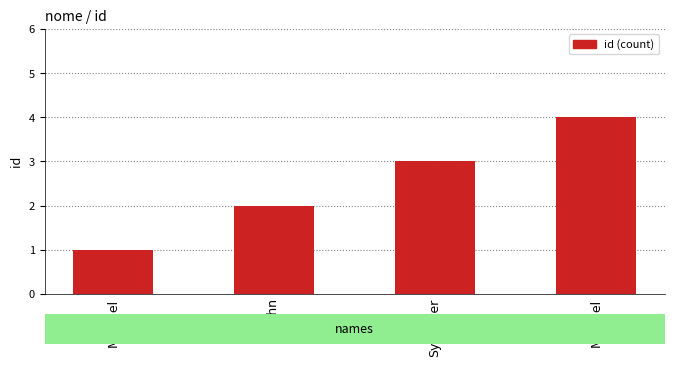

Reading left to right, extract all data points from this chart.

Michael=1	John=2	Sylvester=3	Michael=4